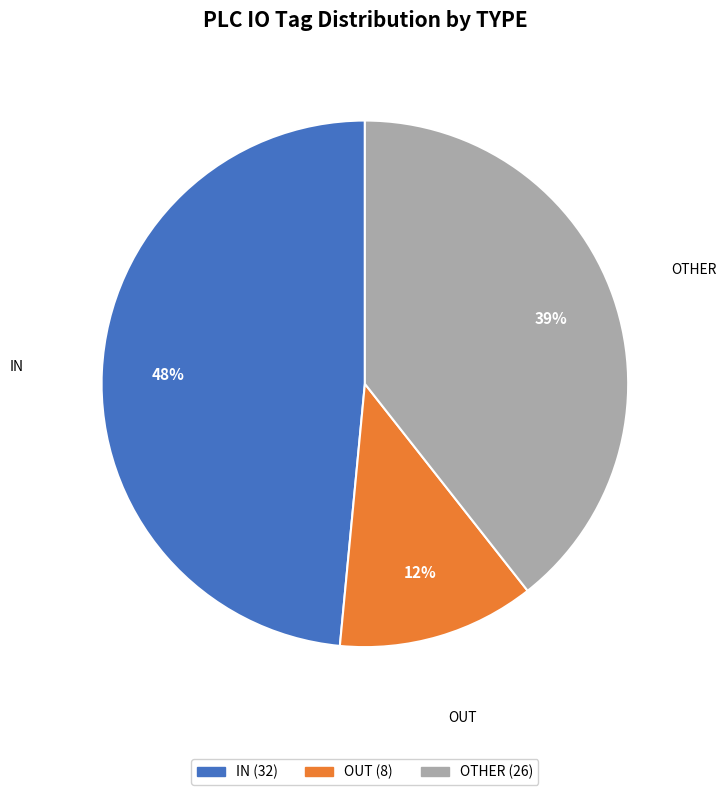

Does any single category account for the majority?

No